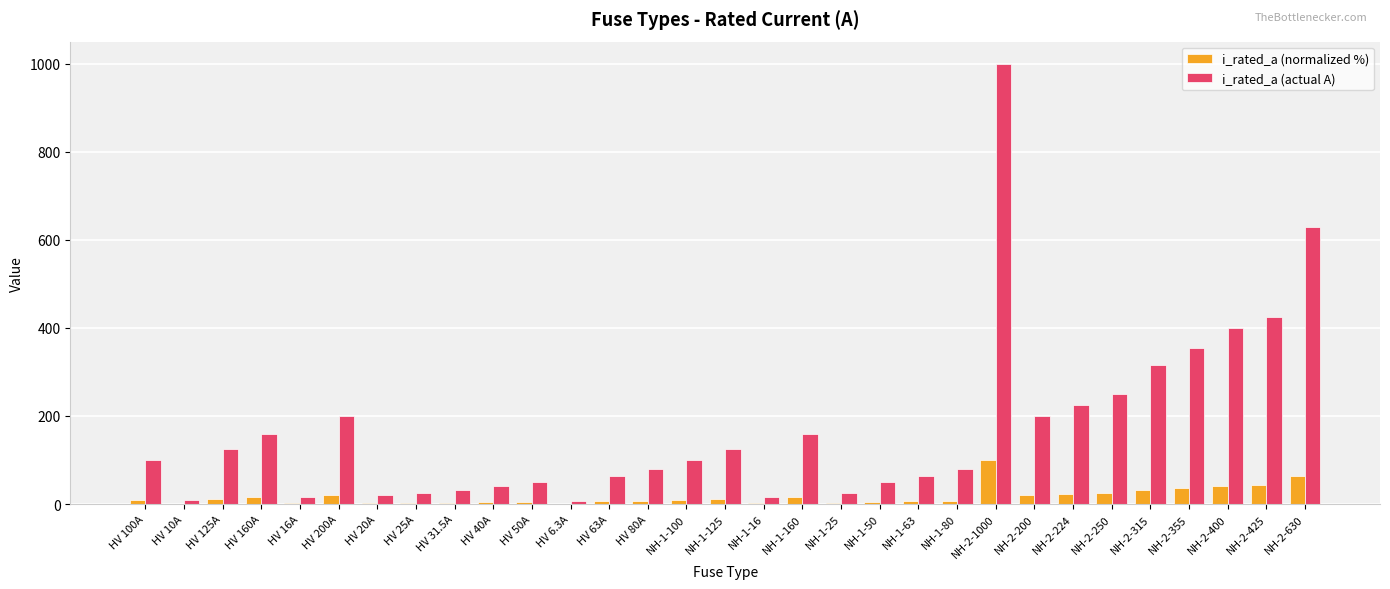

At which category is the sum across all series the highest?

NH-2-1000